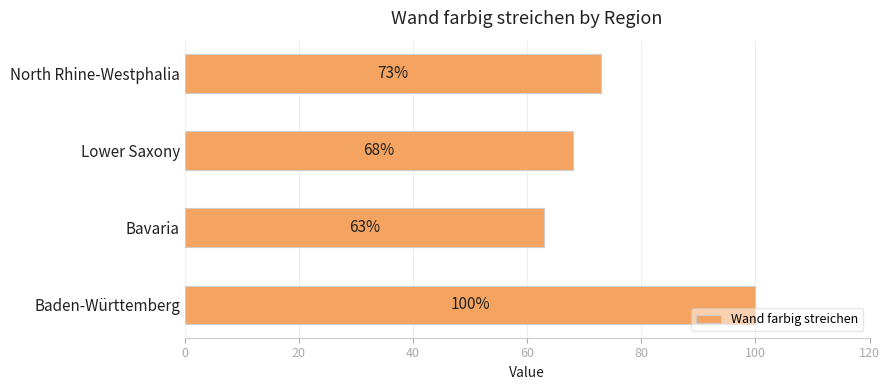

At which label is the value closest to 81?

North Rhine-Westphalia